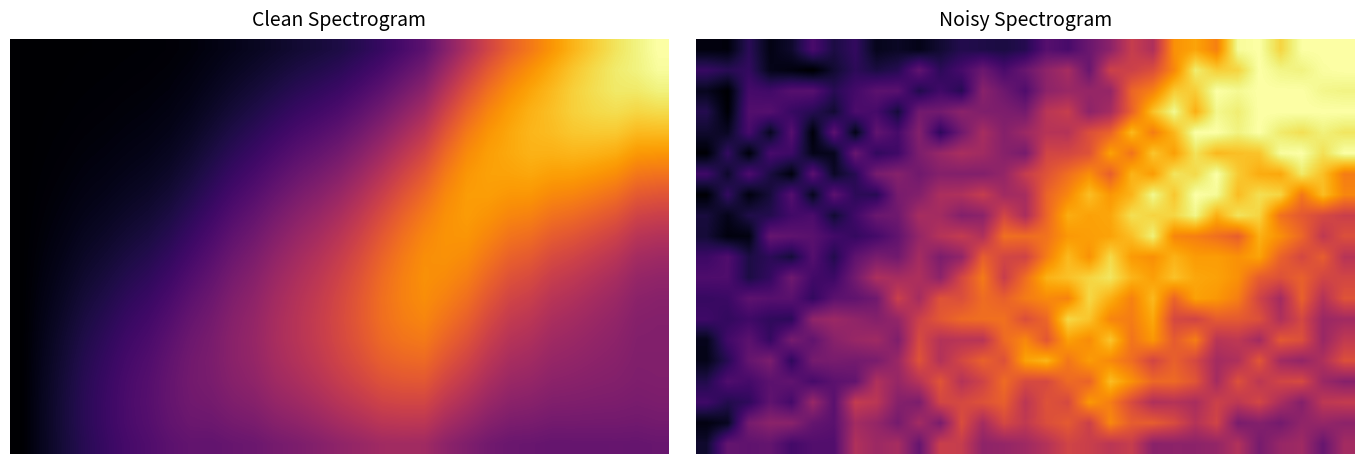

What is the maximum value shown in the chart?

1.0